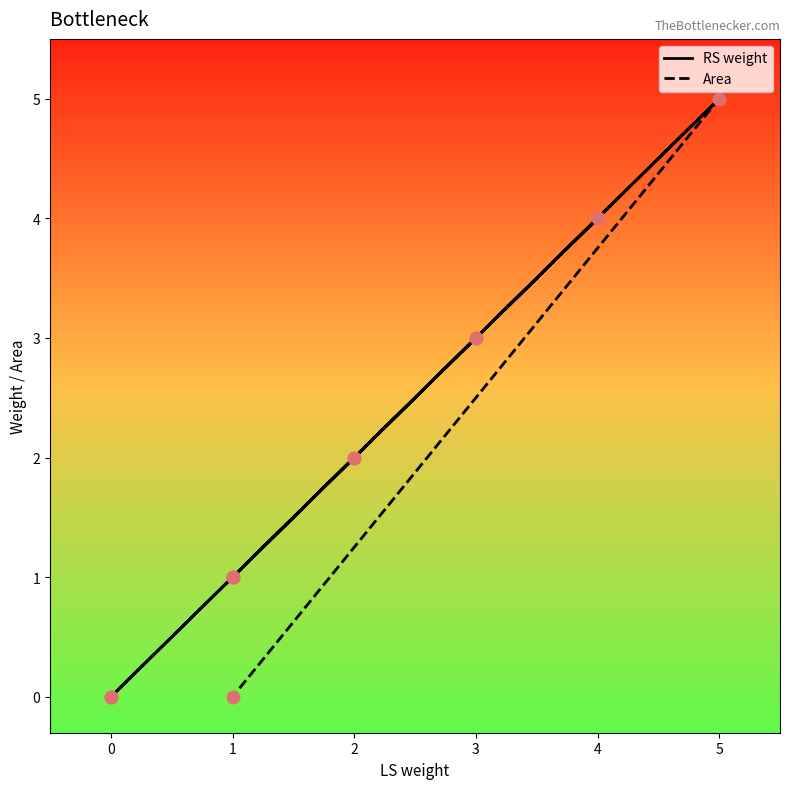

What are all the series names shown in the legend?

RS weight, Area